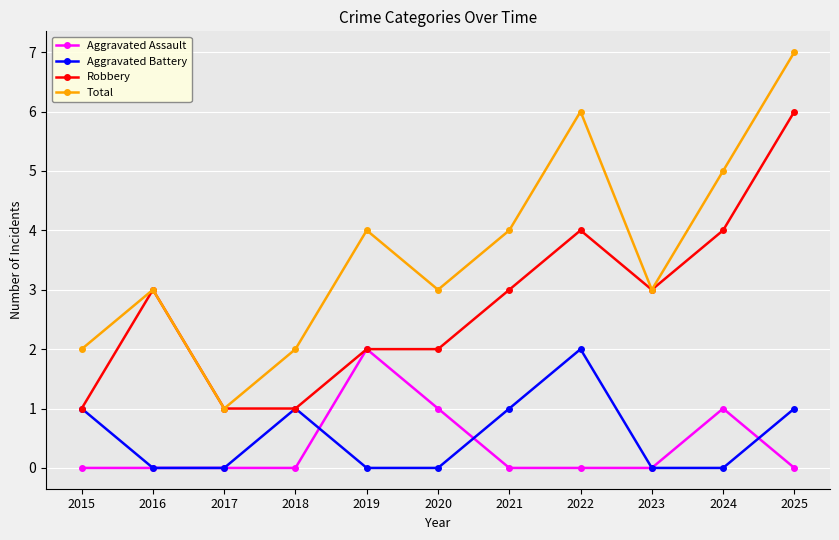

Which series has the widest spread of values?

Total